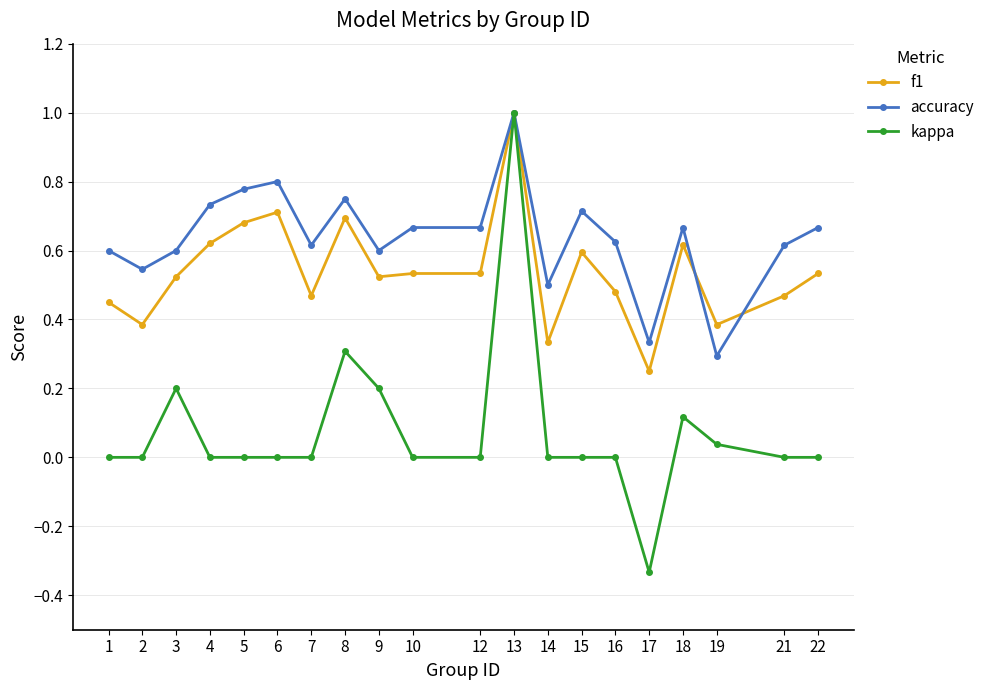

What are all the series names shown in the legend?

f1, accuracy, kappa